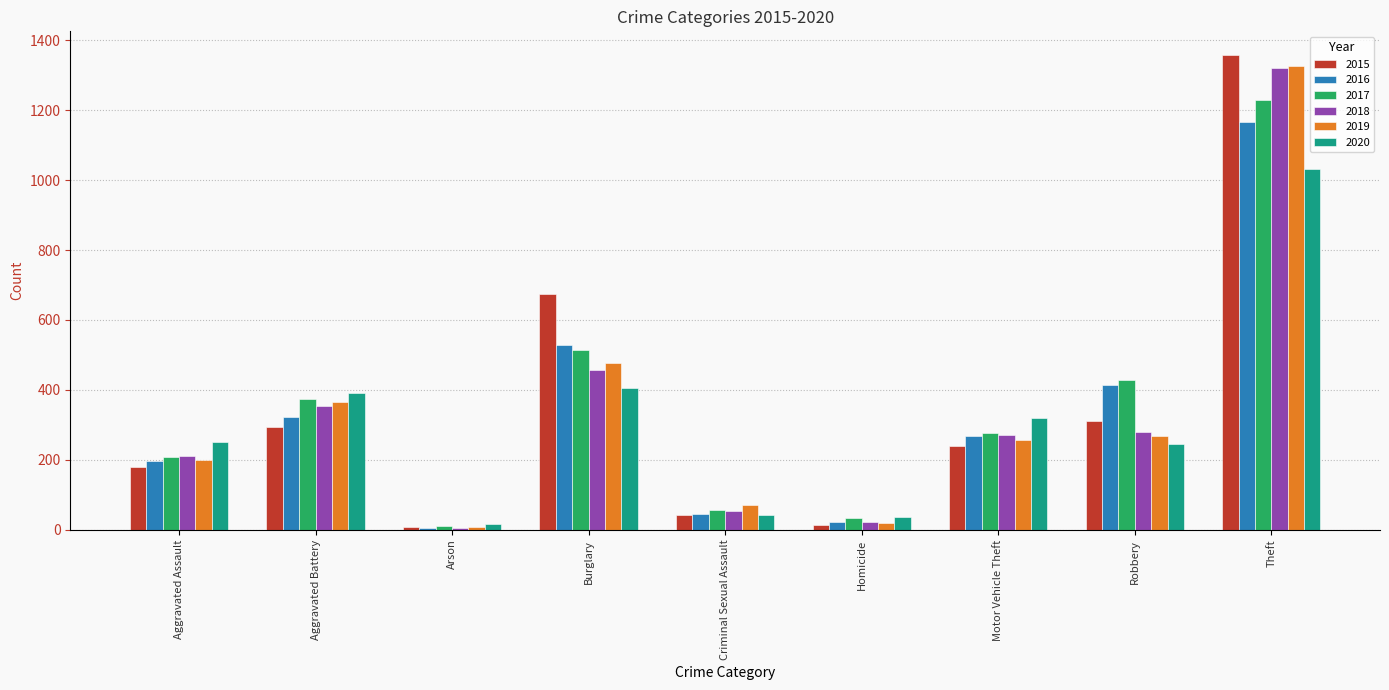

What is the difference between the second highest and second lowest values in the 2019 series?

457